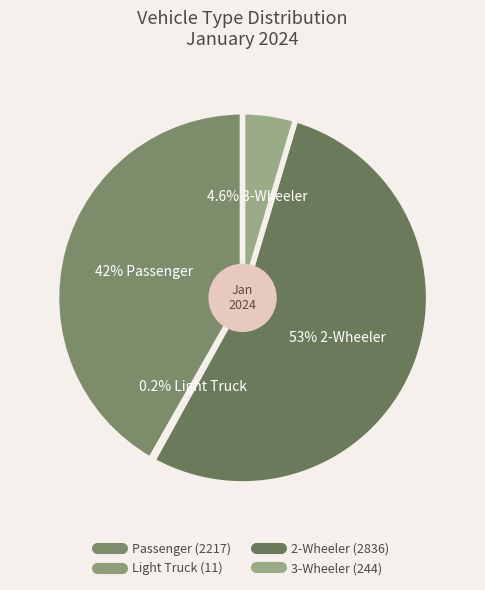

Is the sum of 2-Wheeler and 3-Wheeler greater than half?

Yes